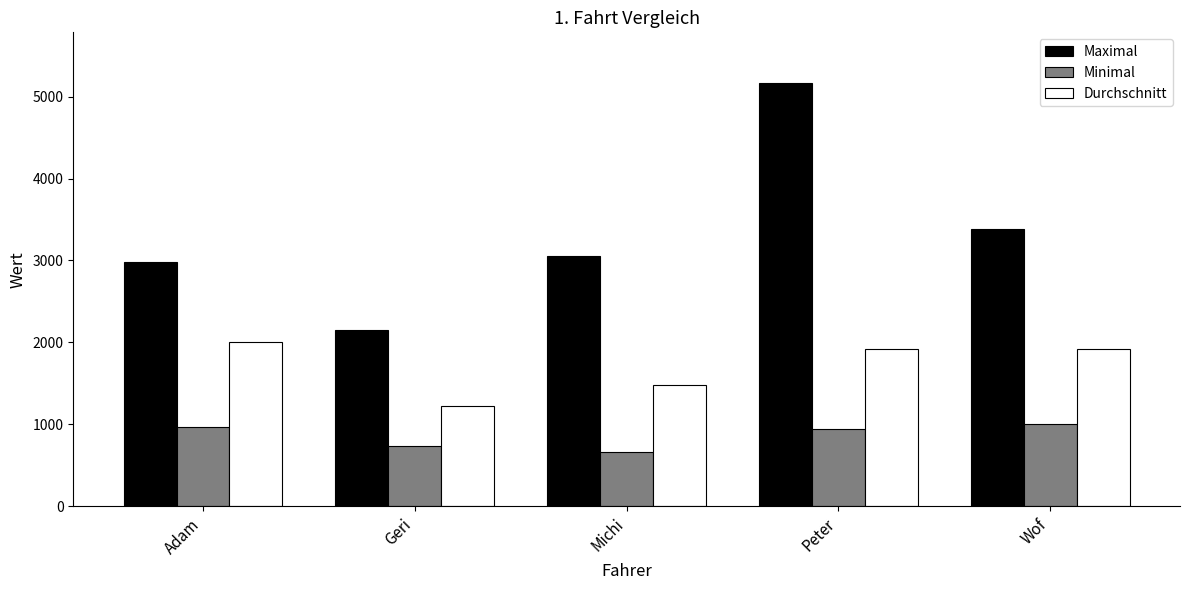

Which category has the highest value across all series?

Peter